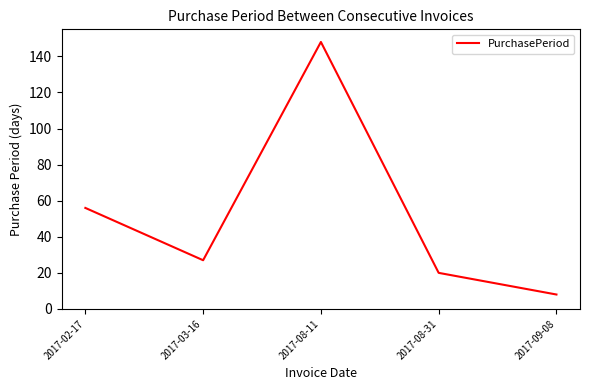

Approximately how many times larger is the value at 2017-08-11 compared to 2017-02-17?

2.6